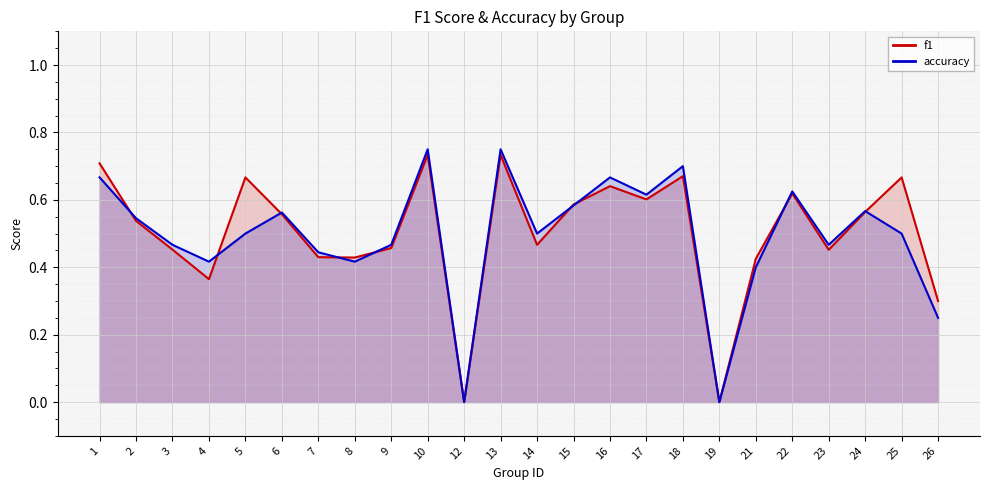

What is the value of the accuracy point at the 24th from the left?

0.2